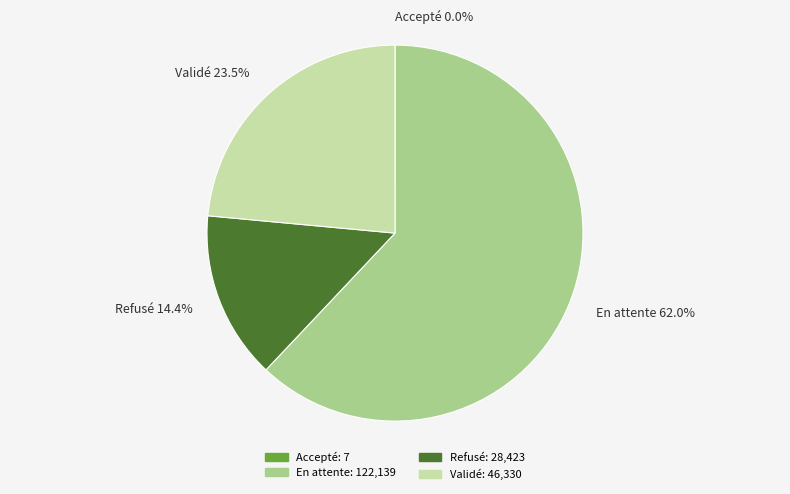

Which category has the biggest portion of the pie?

En attente